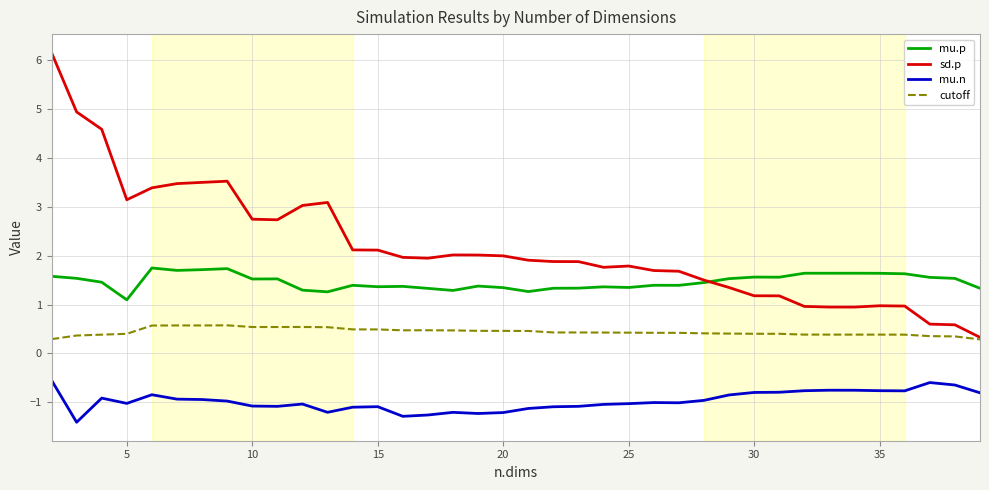

Which series has the largest total across all categories?

sd.p